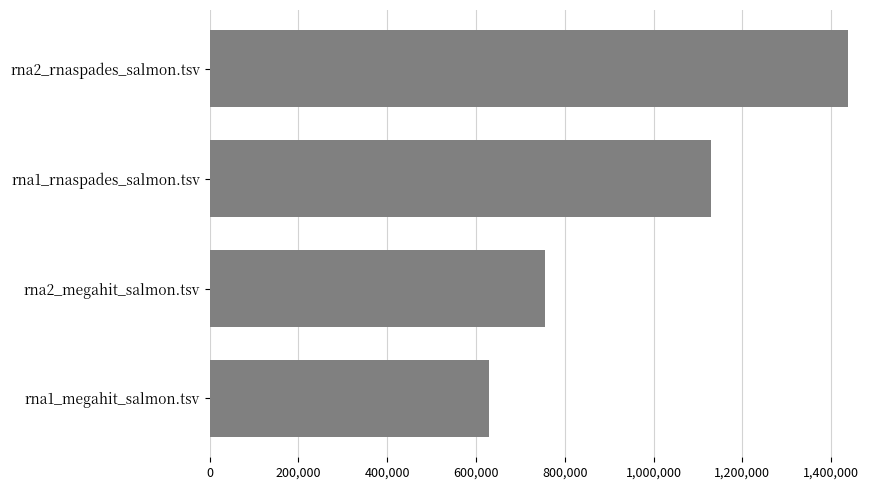

What is the minimum value shown in the chart?

628495